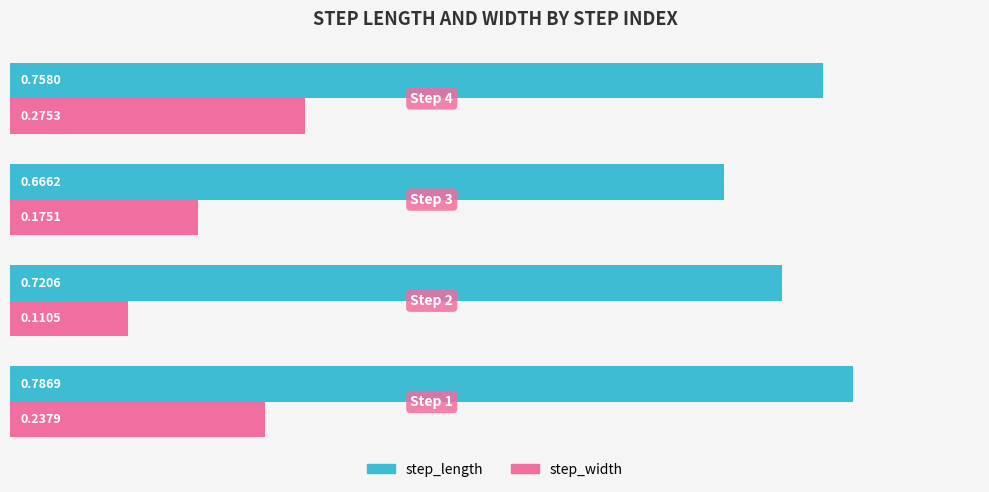

List the series in order of their overall mean, highest first.

step_length, step_width